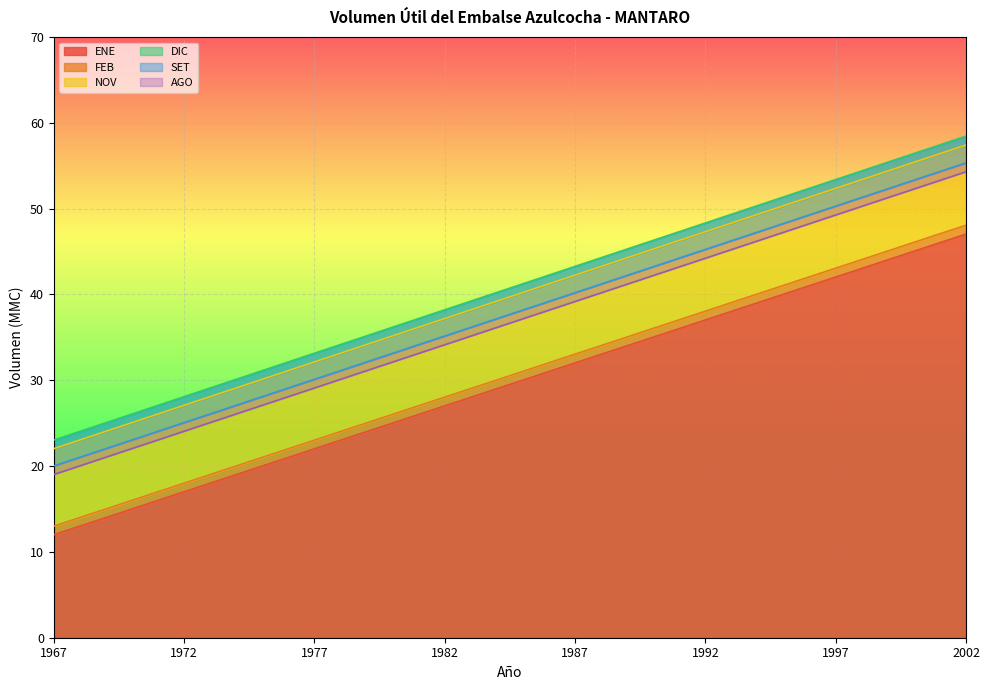

What is the difference between the highest and lowest values at 1990?

11.3